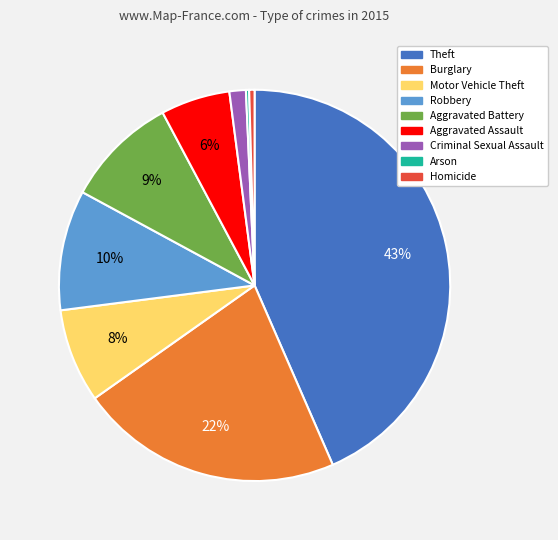

Approximately how many times larger is the value at Aggravated Assault compared to Burglary?

0.3